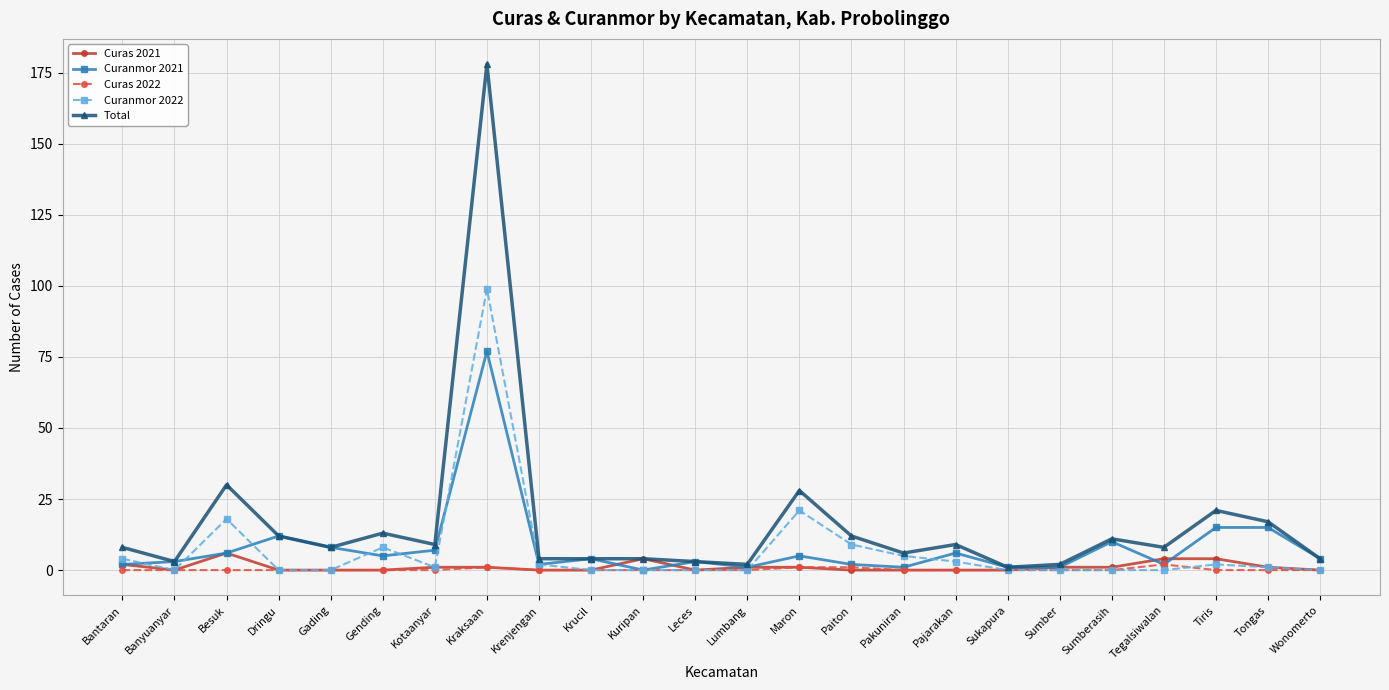

Which series has the largest total across all categories?

Total